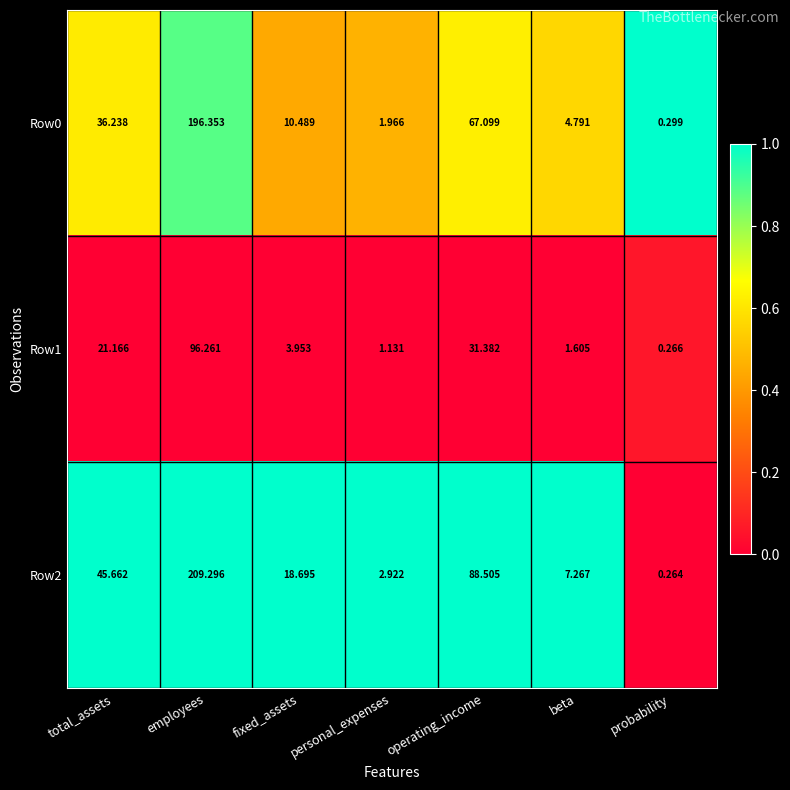

Which label corresponds to the largest value in the chart?

employees